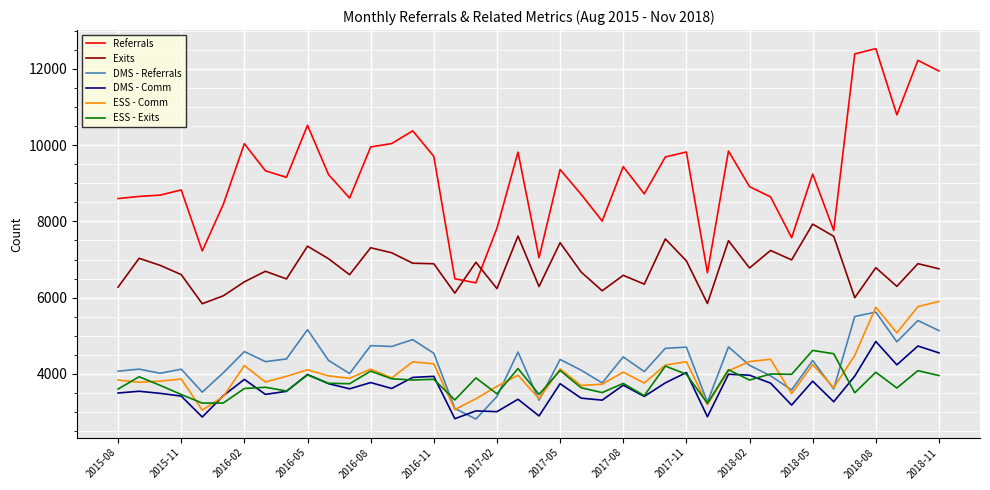

How many series are shown in this chart?

6